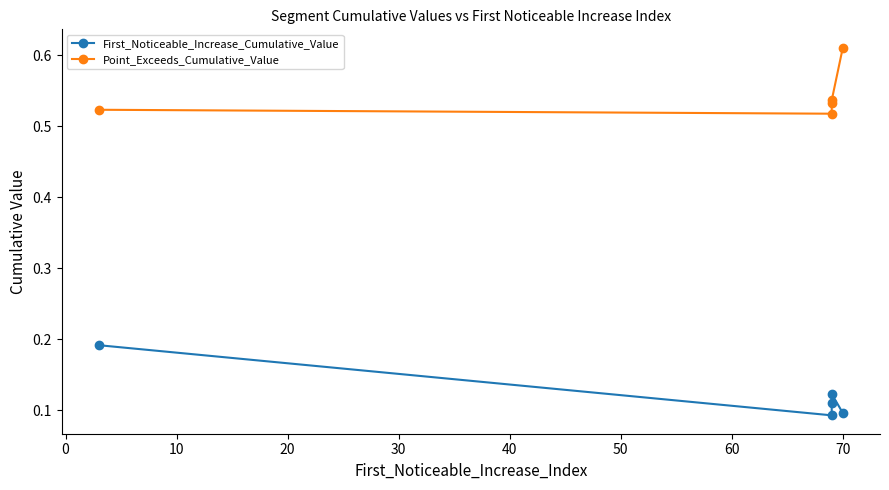

True or false: First_Noticeable_Increase_Cumulative_Value has more than 0 interior local peaks.

True